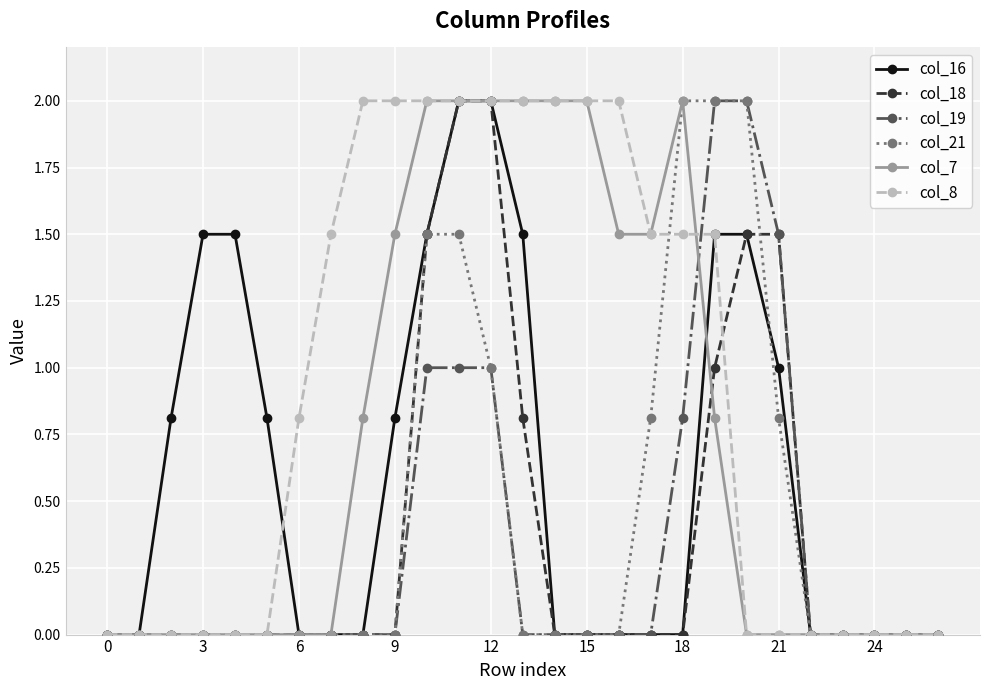

Which series has the largest total across all categories?

col_8